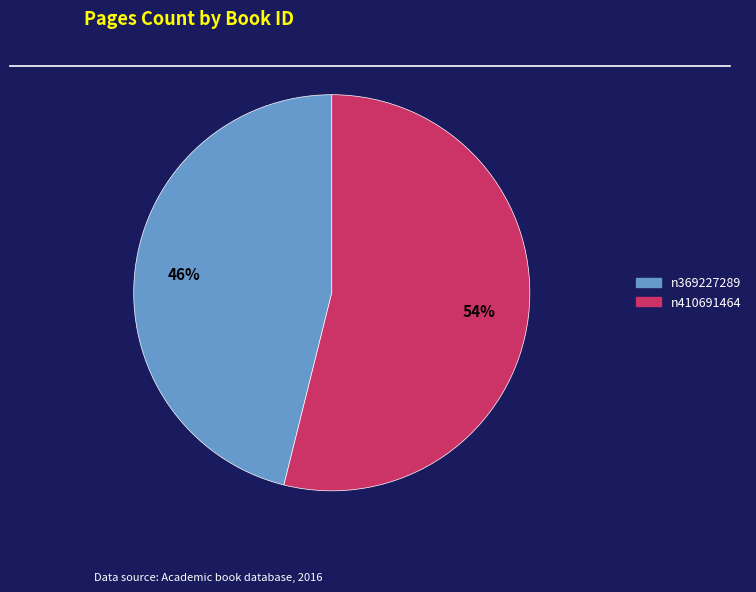

Do n410691464 and n369227289 together represent more than half of the pie?

Yes